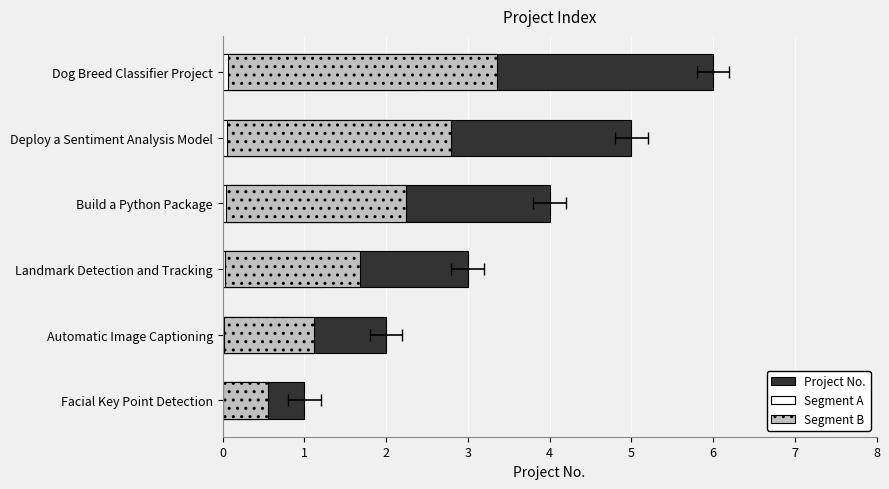

Which series has the largest total across all categories?

Project No.